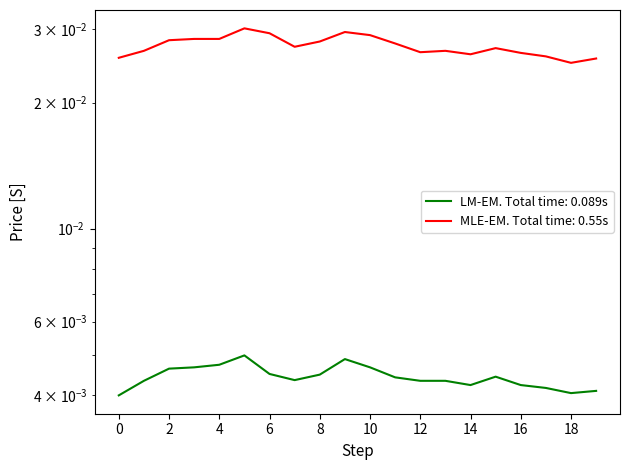

How many interior local valleys does the High series have?

4